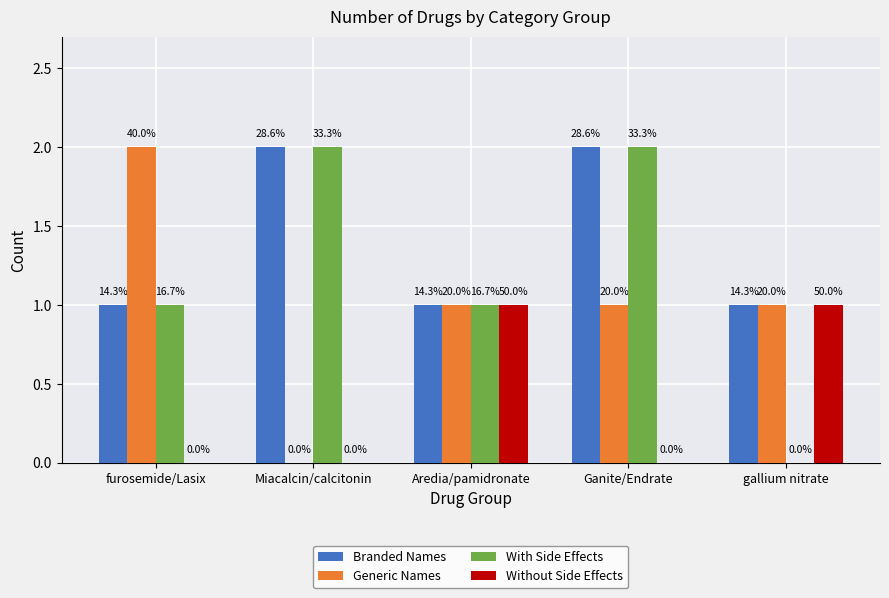

Are the bars grouped side by side (vs. stacked)?

Yes